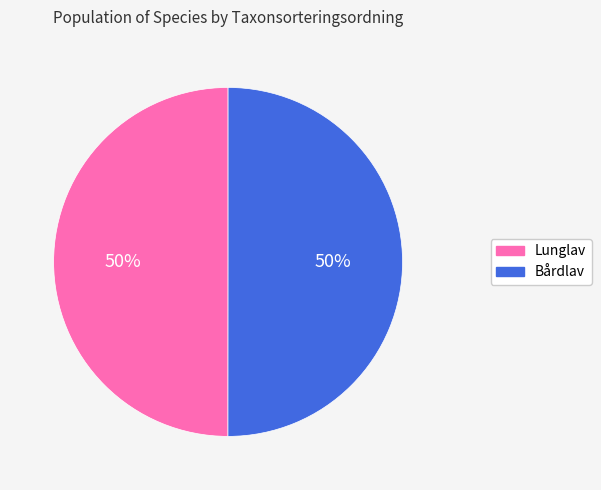

To the nearest percent, what is the average slice percentage?

50%